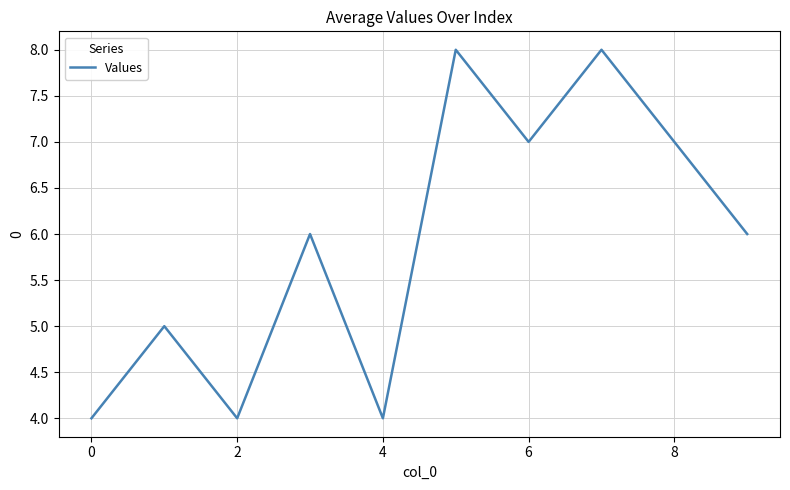

What is the smallest value displayed?

4